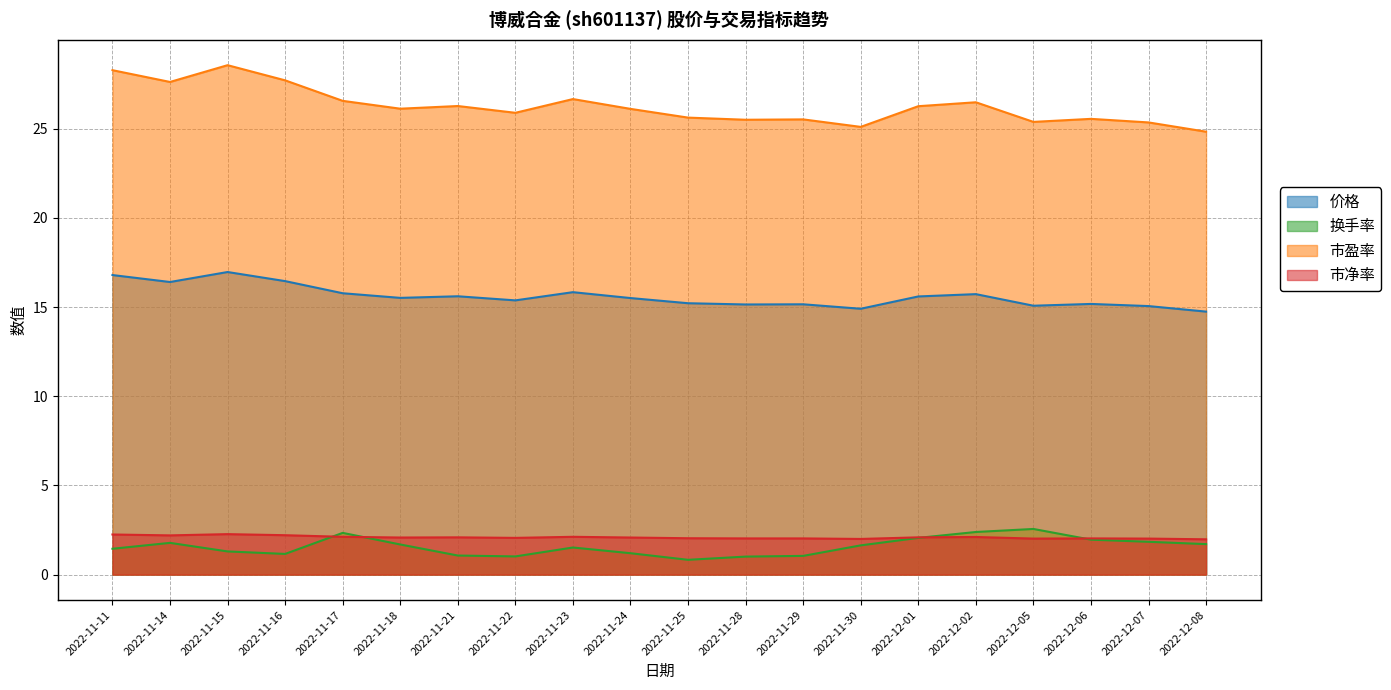

How many data points does each series have?

20